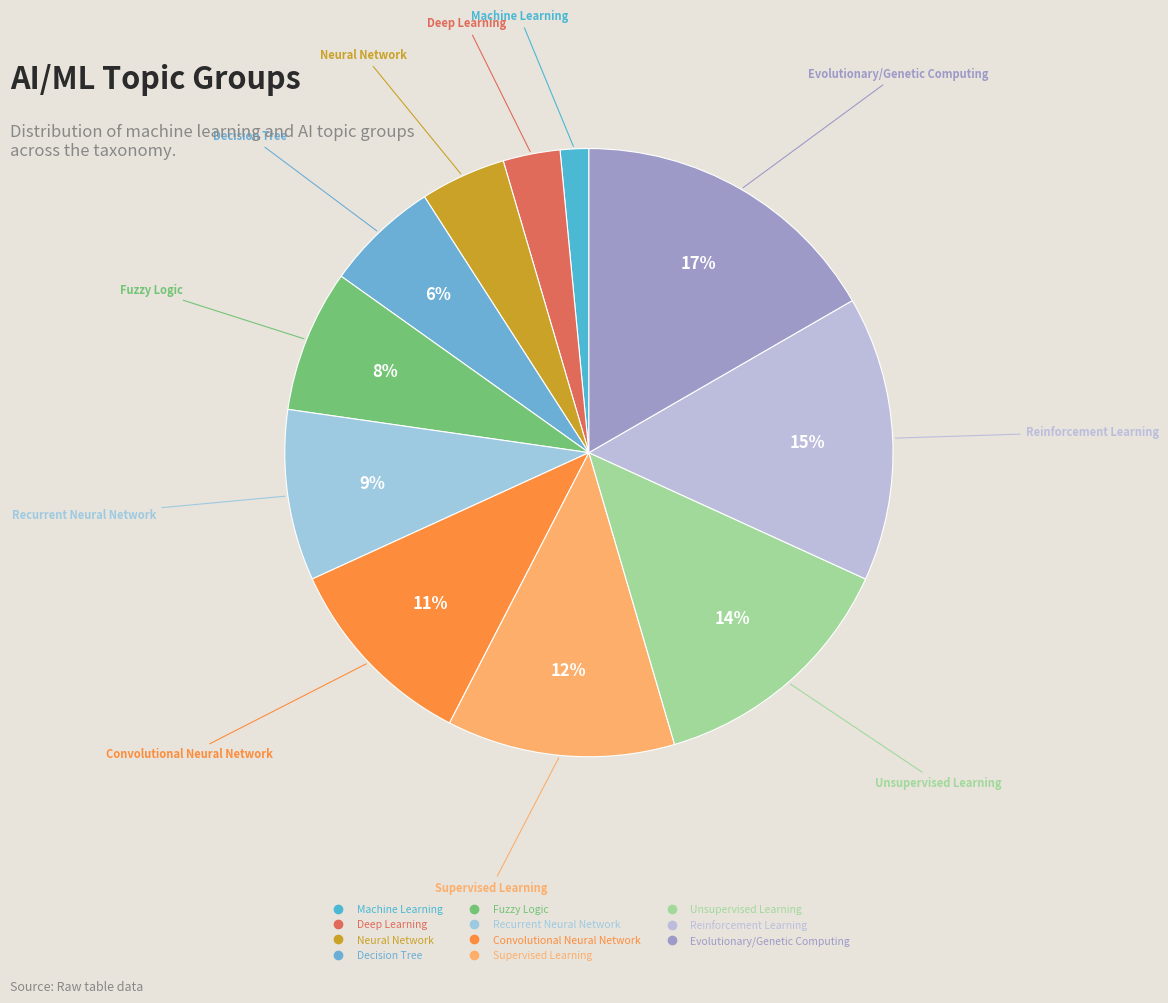

What is the smallest slice in the pie chart?

Machine Learning